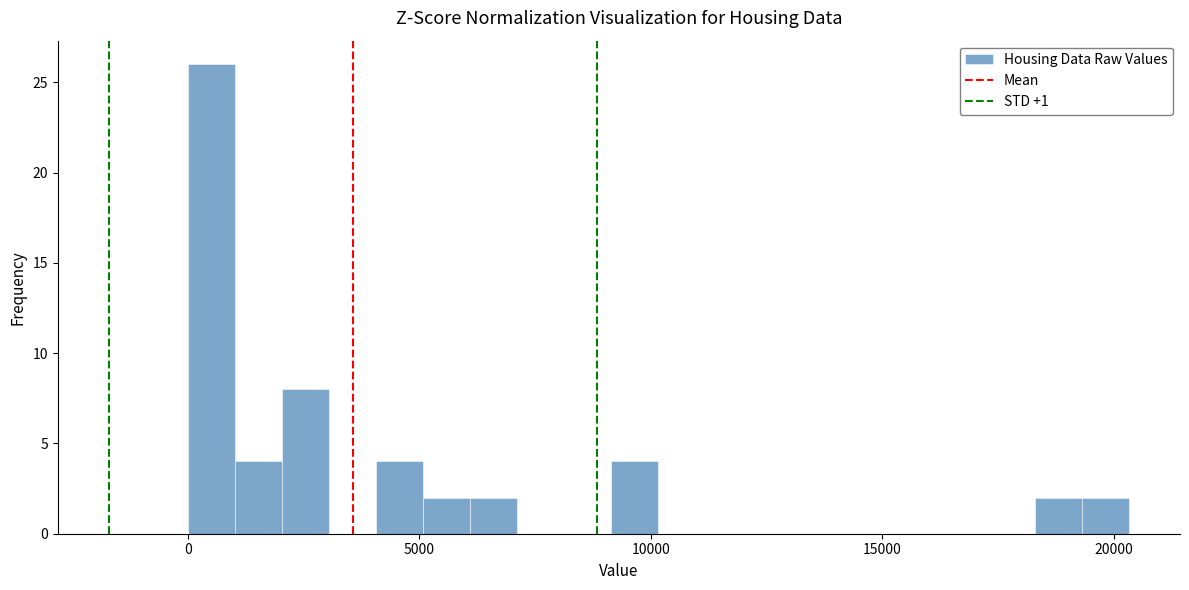

Around what value on the x-axis is the tallest bar? Give the approximate position of its centre, as read against the axis.

500